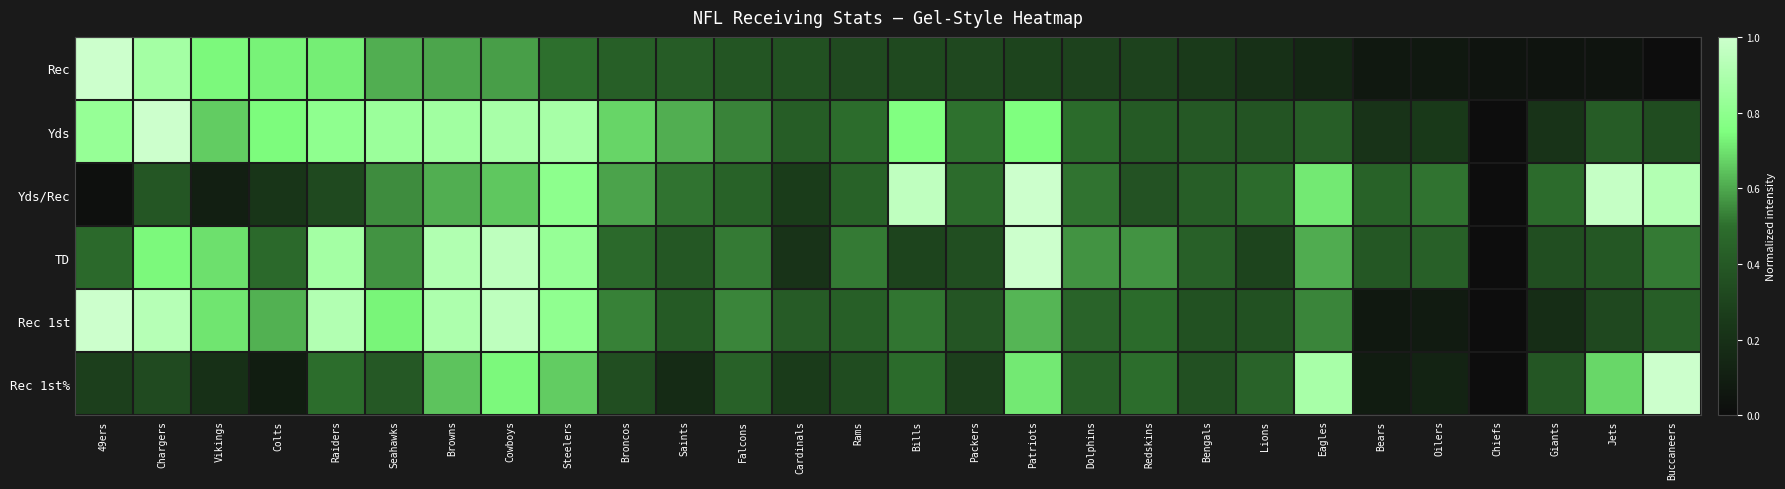

At which category is the sum across all series the highest?

Cowboys